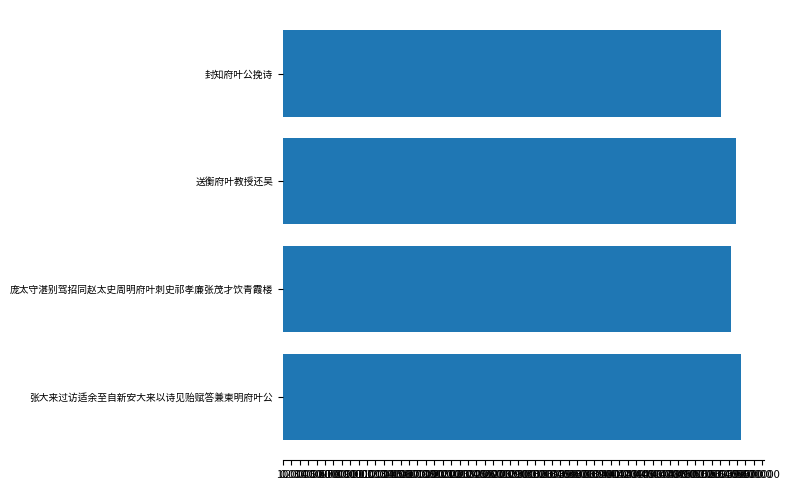

True or false: the data shows 813789 at 张大来过访适余至自新安大来以诗见贻赋答兼柬明府叶公.

False